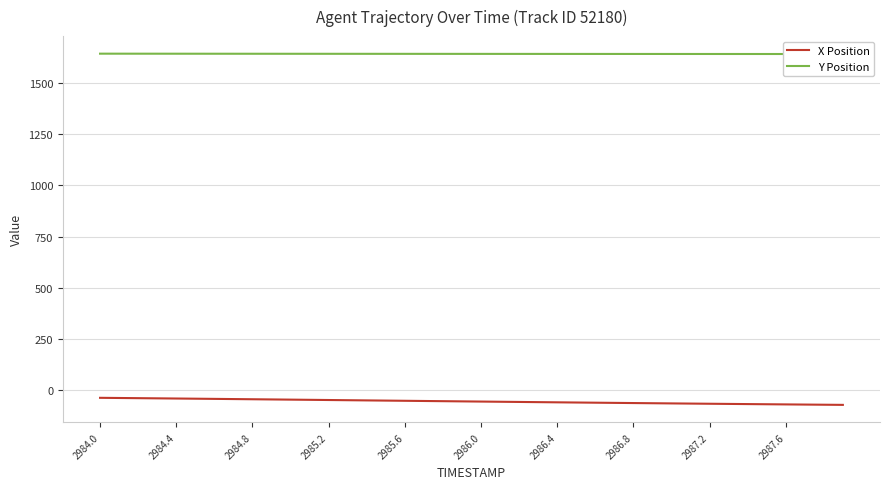

Which category has the highest value in the Y Position series?

2984.0